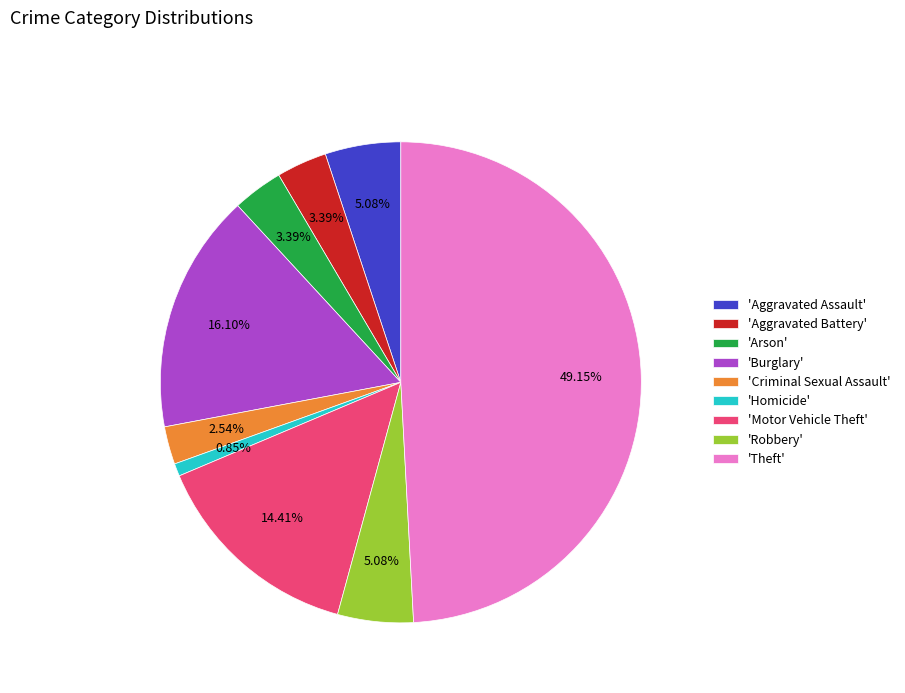

Is 'Arson' the majority of the pie?

No